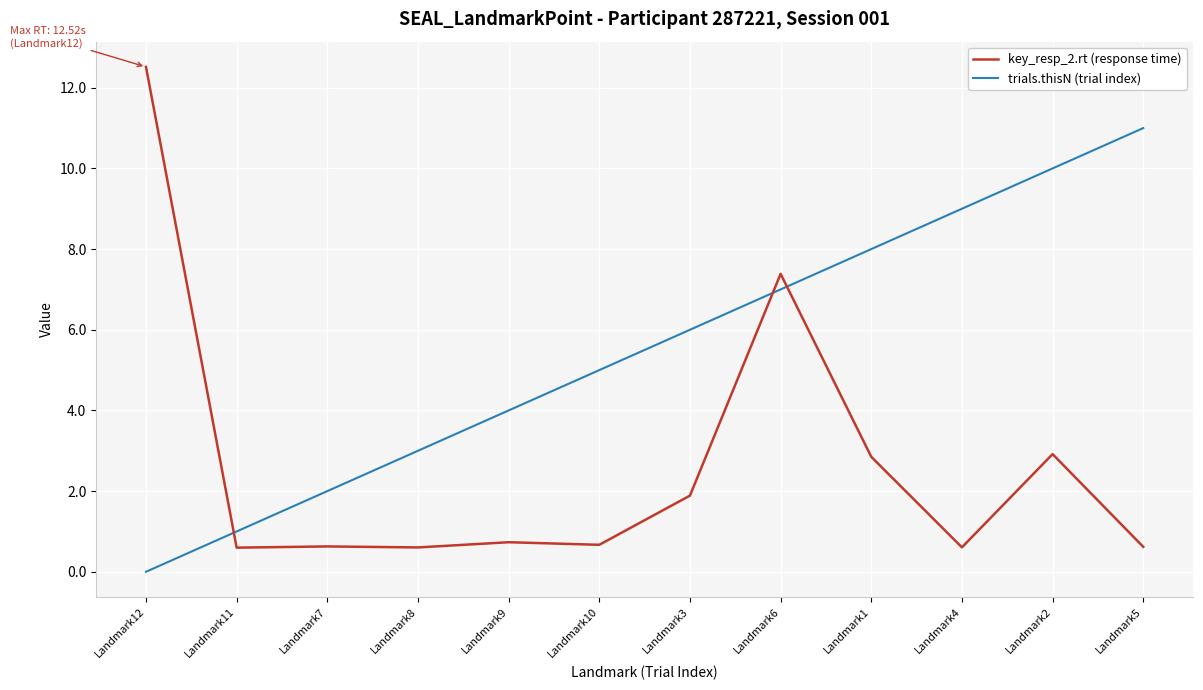

What is the difference between the maximum and minimum values in the key_resp_2.rt (response time) series?

11.9